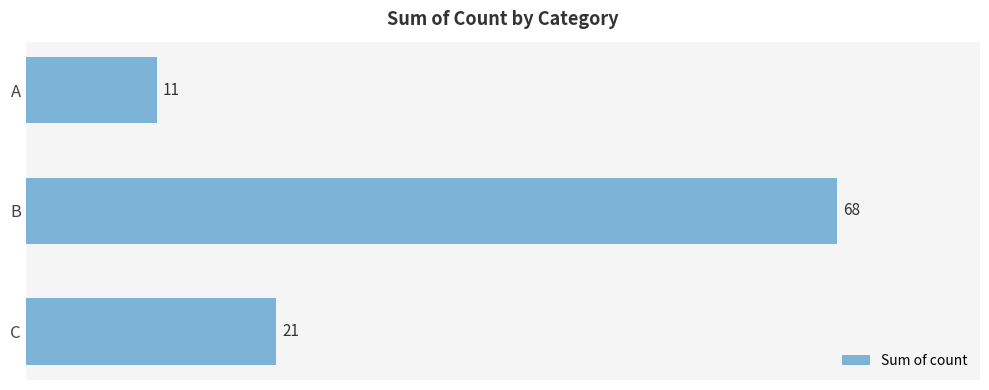

What is the greatest value displayed?

68